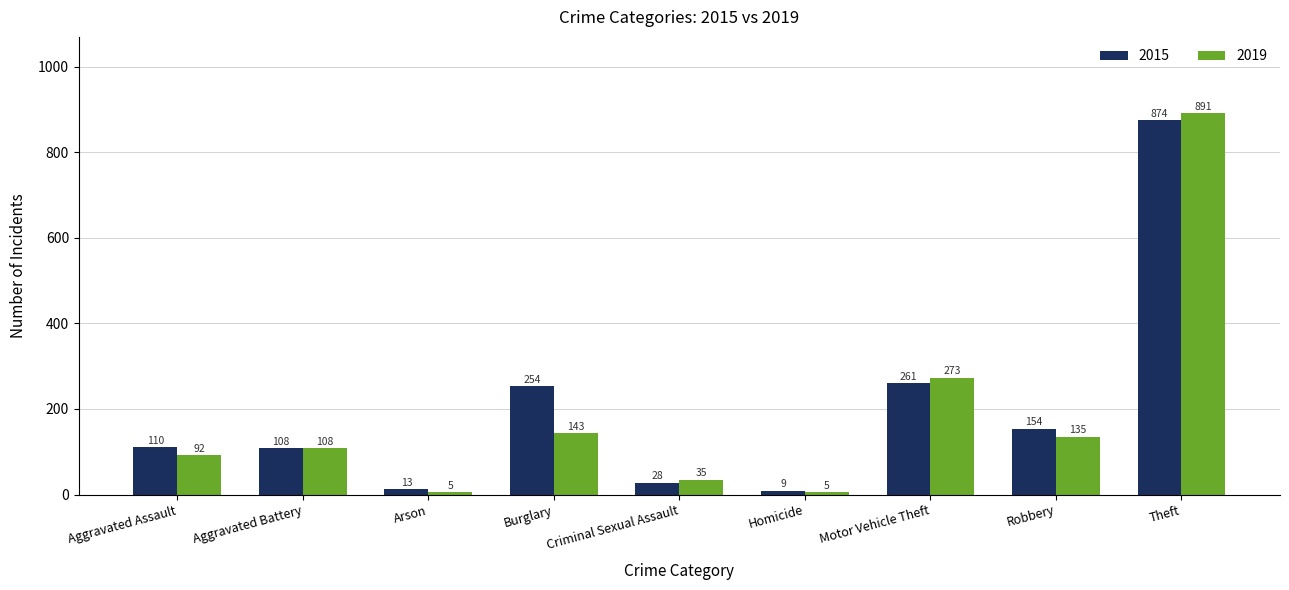

Which label corresponds to the largest value in the chart?

Theft